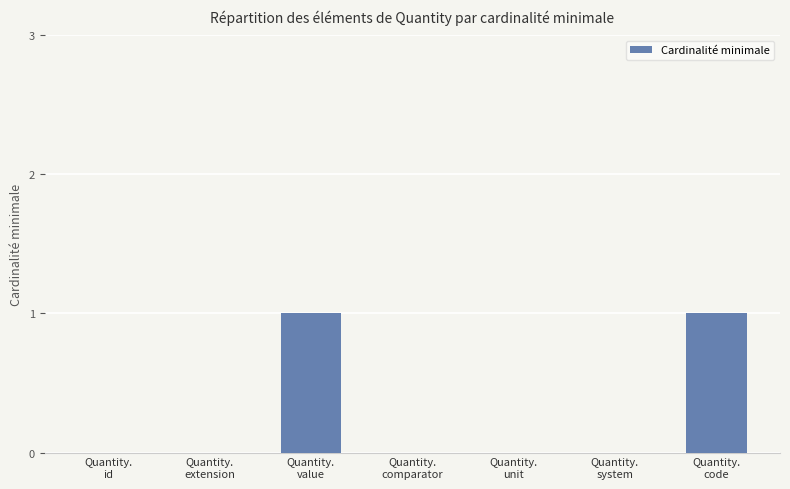

Reading left to right, extract all data points from this chart.

Quantity.
id=0	Quantity.
extension=0	Quantity.
value=1	Quantity.
comparator=0	Quantity.
unit=0	Quantity.
system=0	Quantity.
code=1